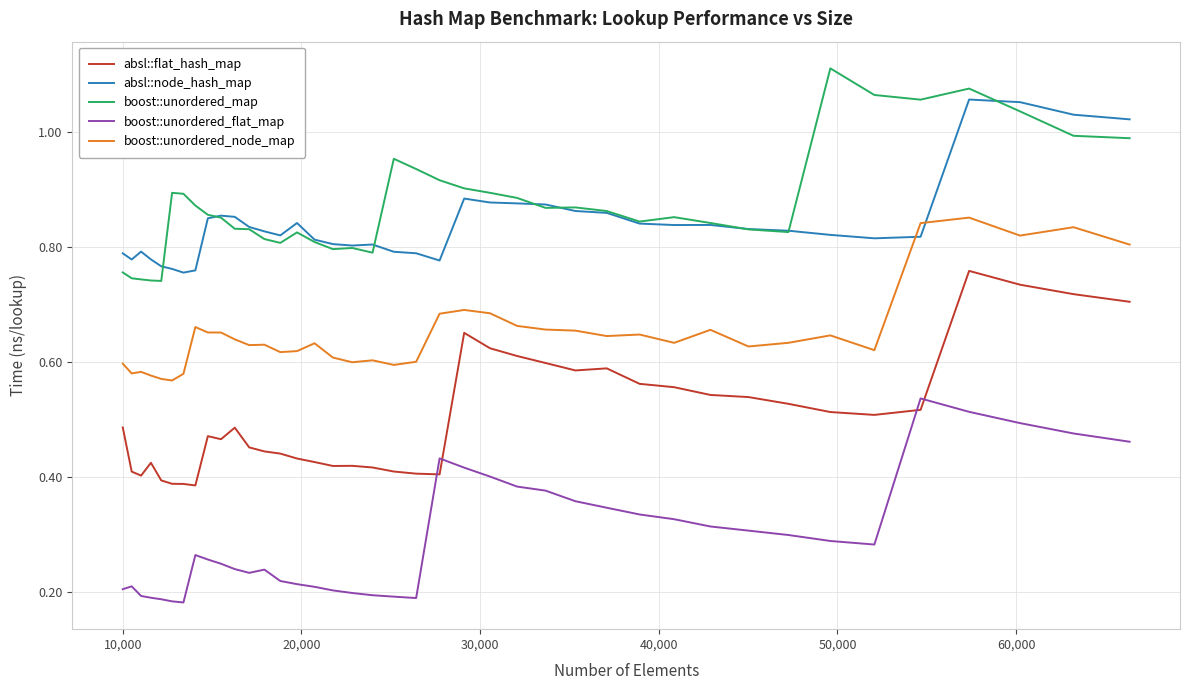

Rank the series by their maximum value, from highest to lowest.

boost::unordered_map, absl::node_hash_map, boost::unordered_node_map, absl::flat_hash_map, boost::unordered_flat_map